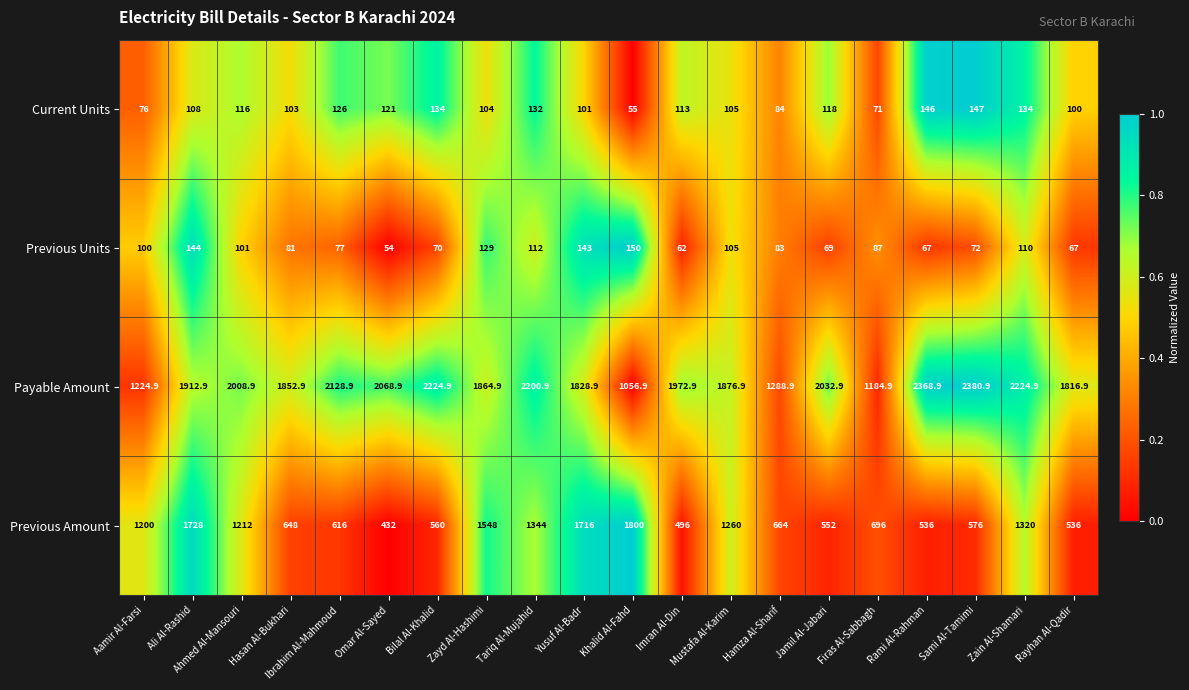

Is it true that Previous Amount equals 336.3 at Jamil Al-Jabari?

False